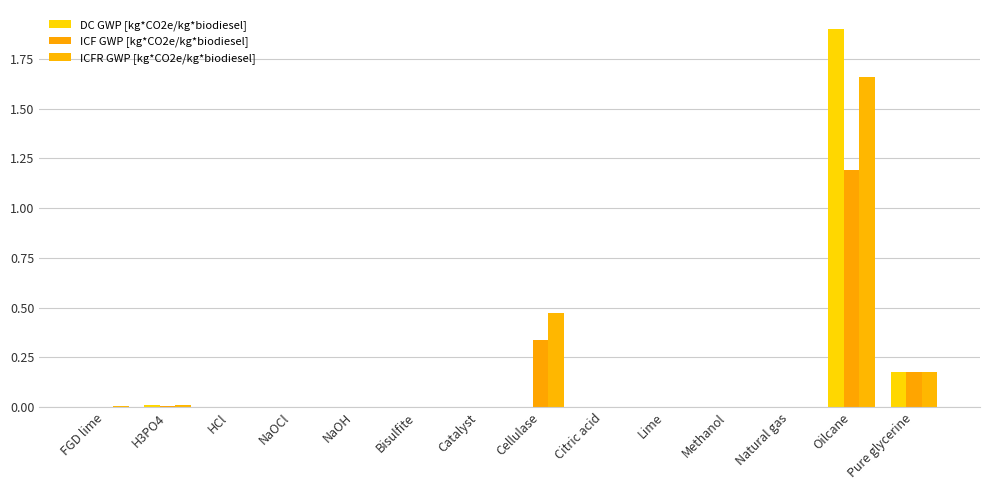

At which label does ICF GWP [kg*CO2e/kg*biodiesel] reach its minimum?

Natural gas